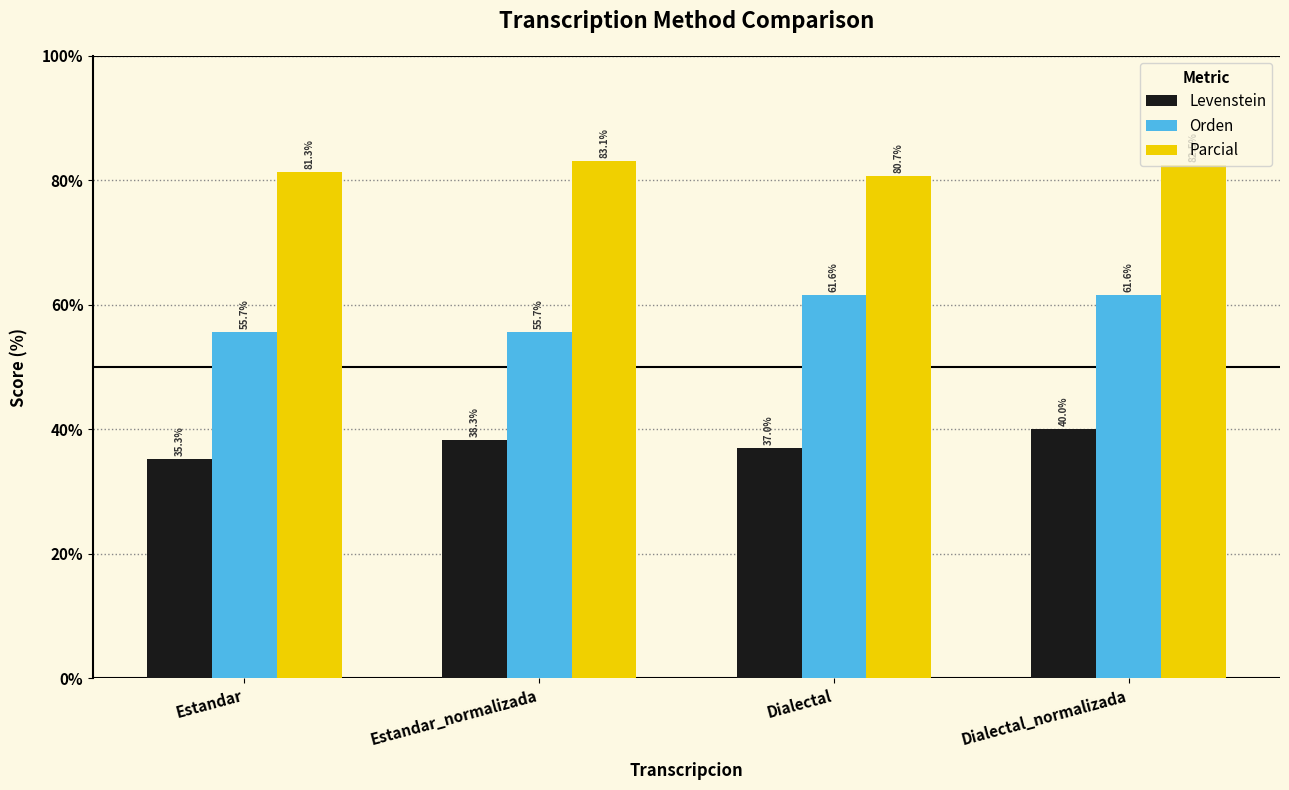

What is the total value across all series at Estandar?

172.3